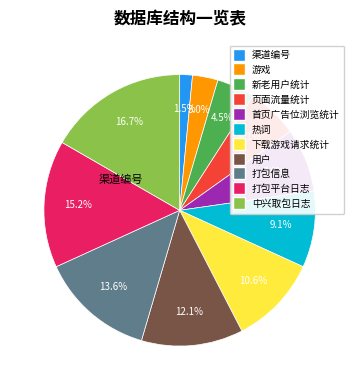

Which category has the biggest portion of the pie?

中兴取包日志